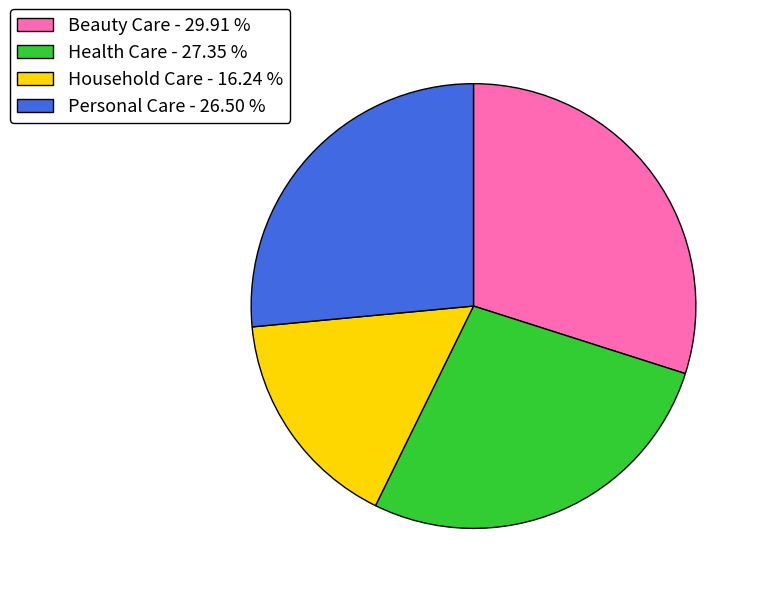

Between Household Care and Personal Care, which is larger?

Personal Care